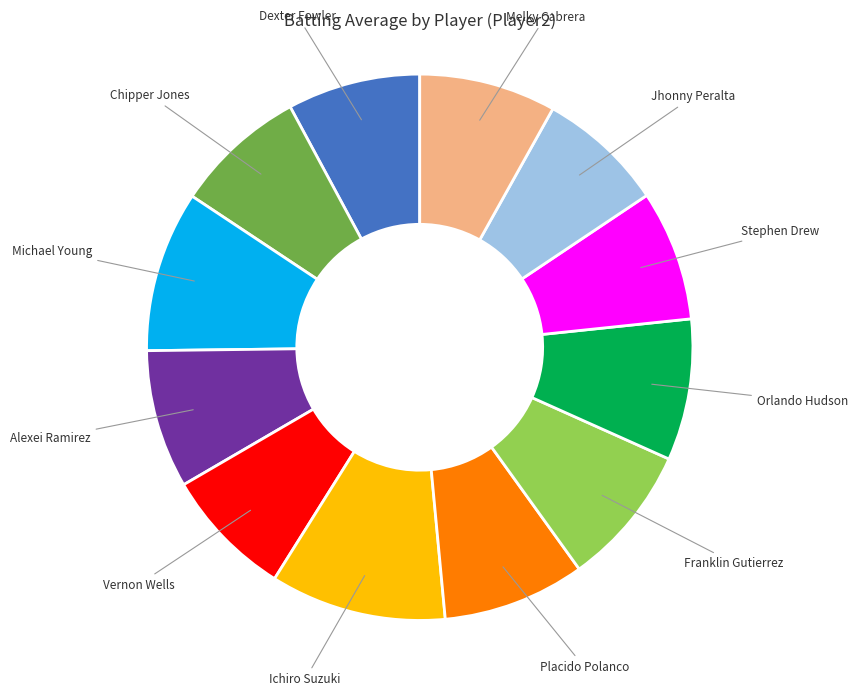

Which has a higher value, Dexter Fowler or Placido Polanco?

Placido Polanco